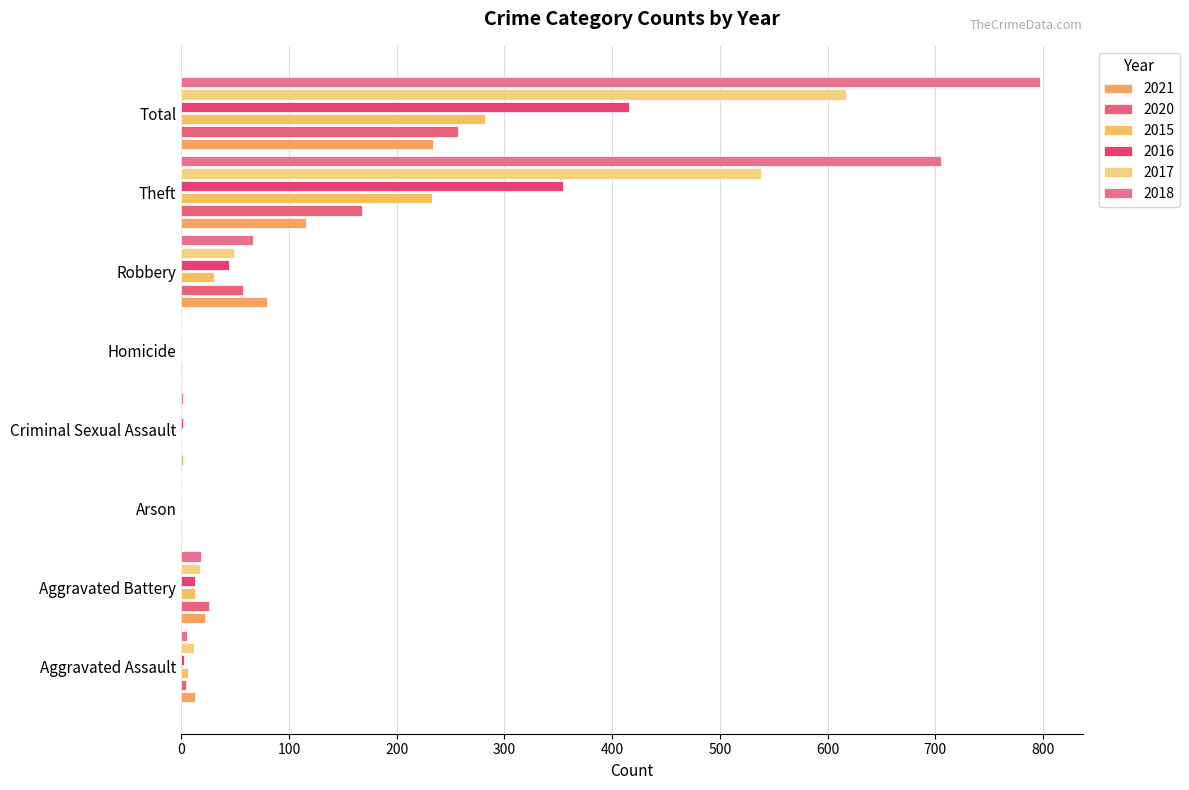

What is the difference between the highest and lowest values at Robbery?

50